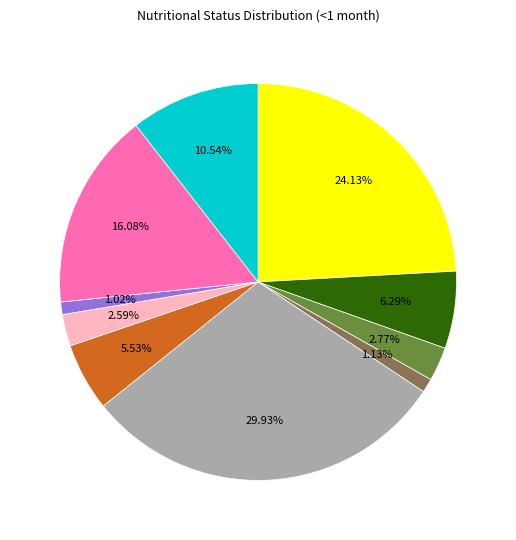

Is there any slice that represents more than half of the pie?

No